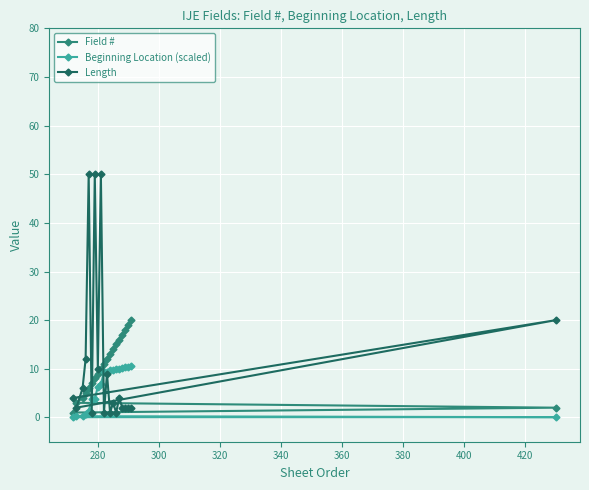

At how many categories does at least one series exceed 26?

3